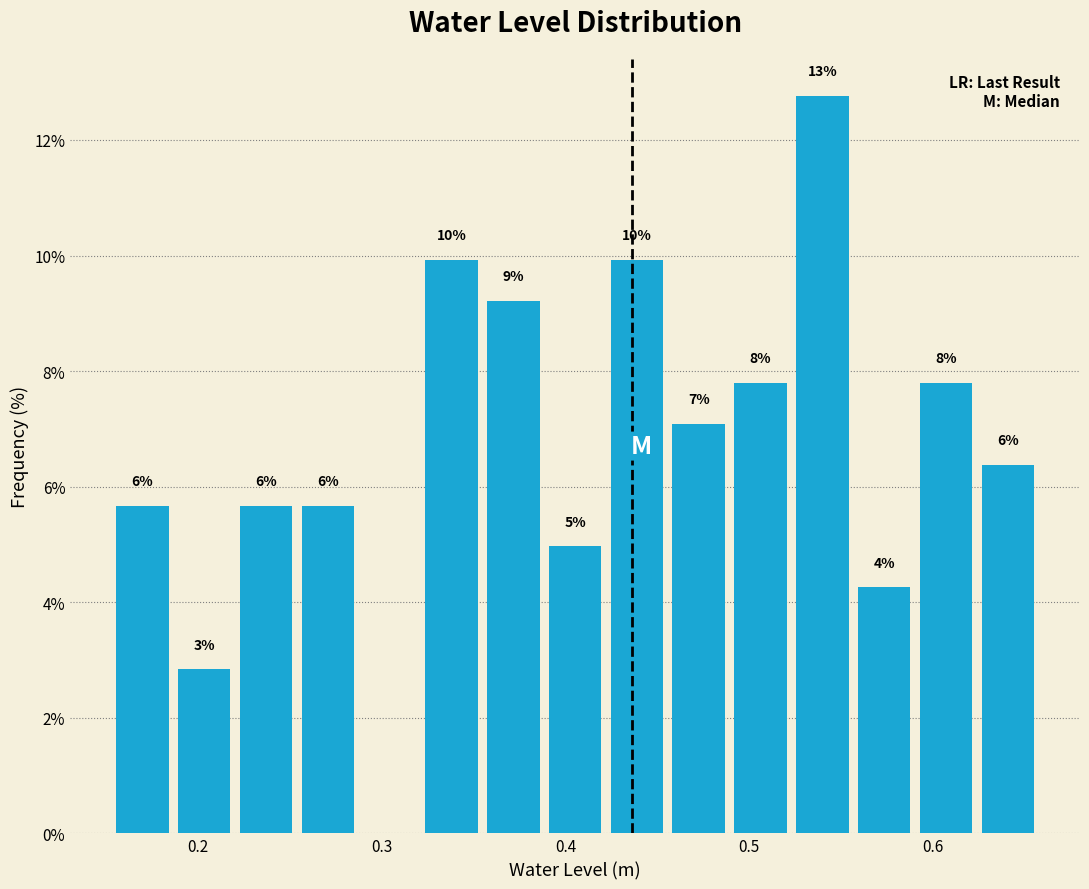

Read against the x-axis, roughly where is the centre of the tallest bar?

0.54